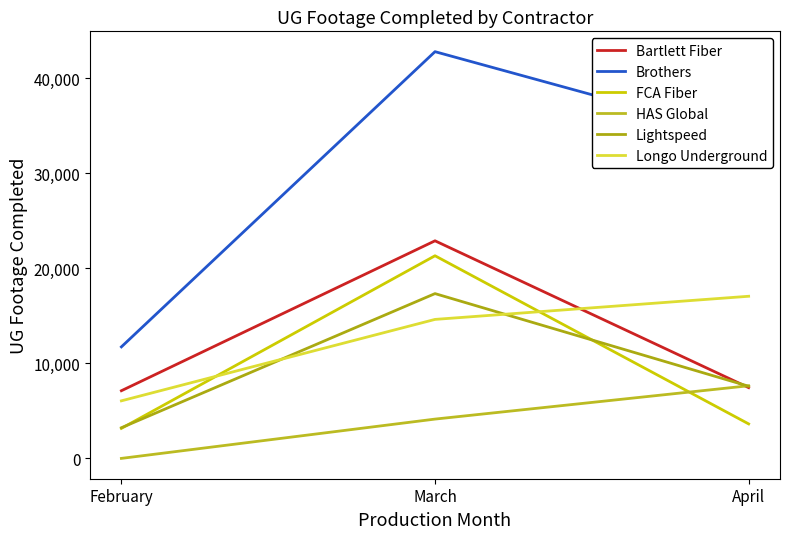

What is the maximum value shown in the chart?

42799